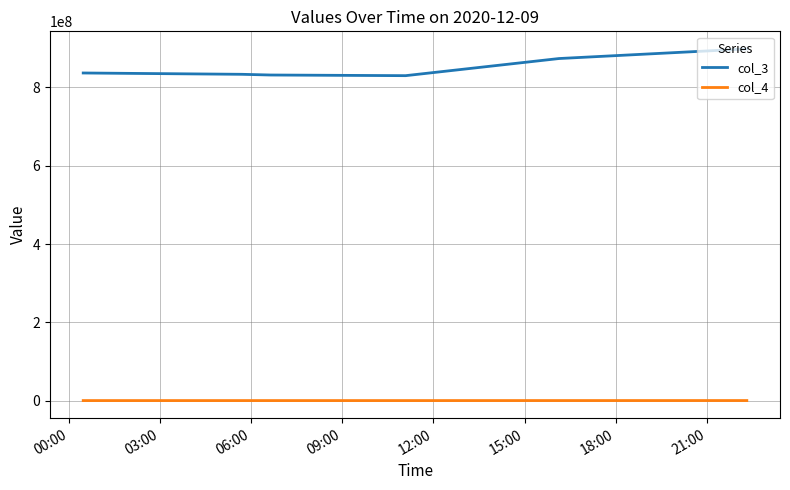

What is the maximum value shown in the chart?

897690042